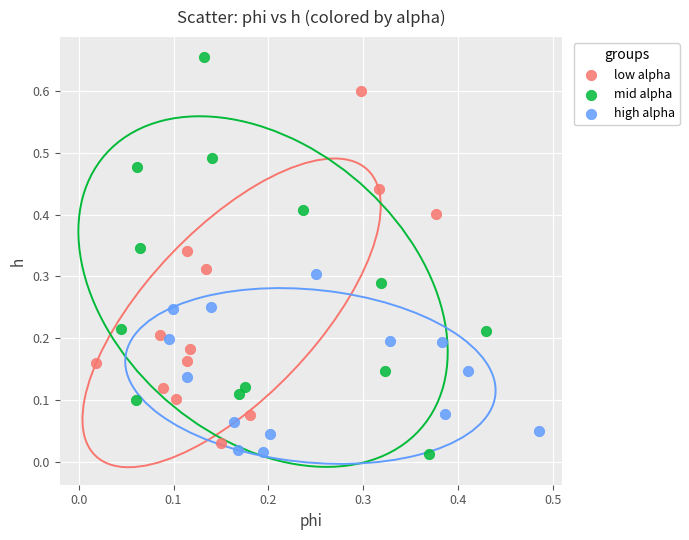

Which series has the widest spread of Y values?

mid alpha